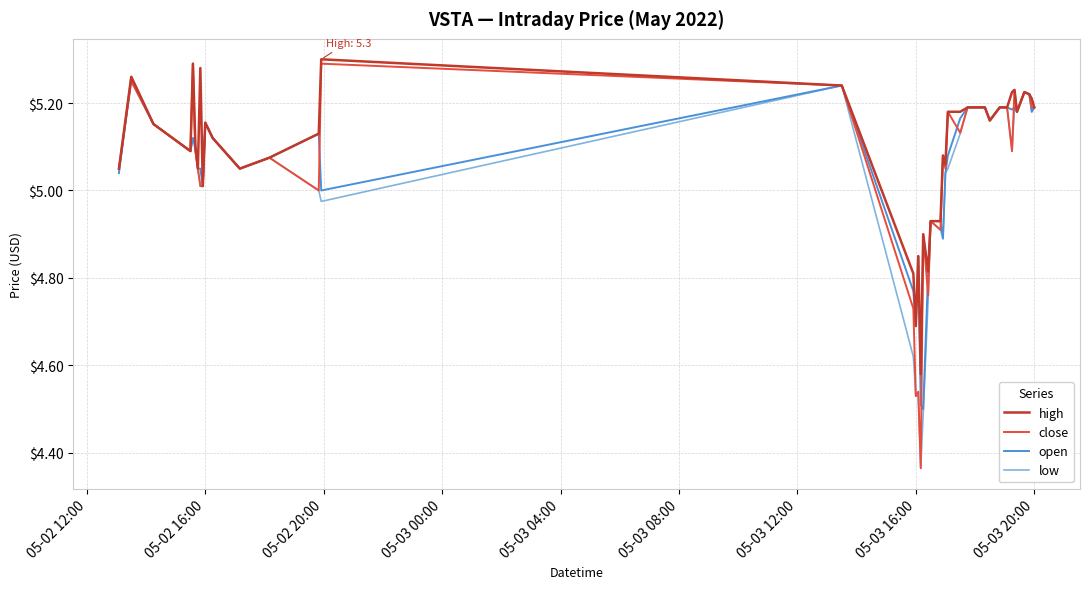

Which series has the largest range (max minus min)?

close